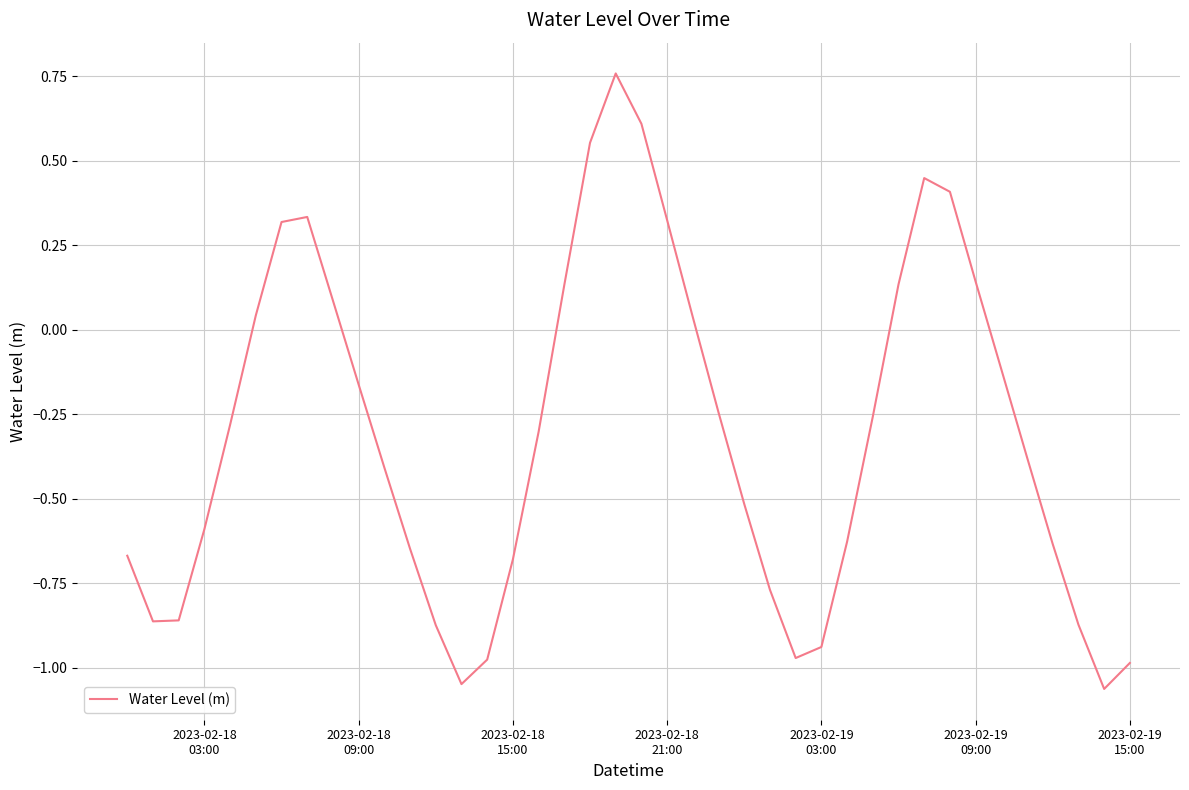

What is the difference between the maximum and minimum values?

1.8